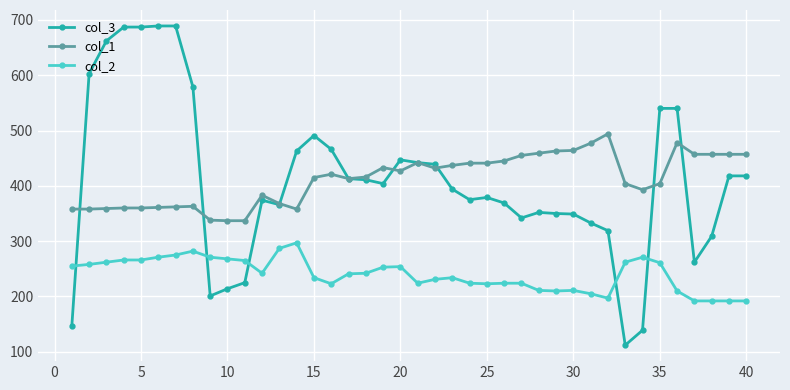

Rank the series by their maximum value, from lowest to highest.

col_2, col_1, col_3